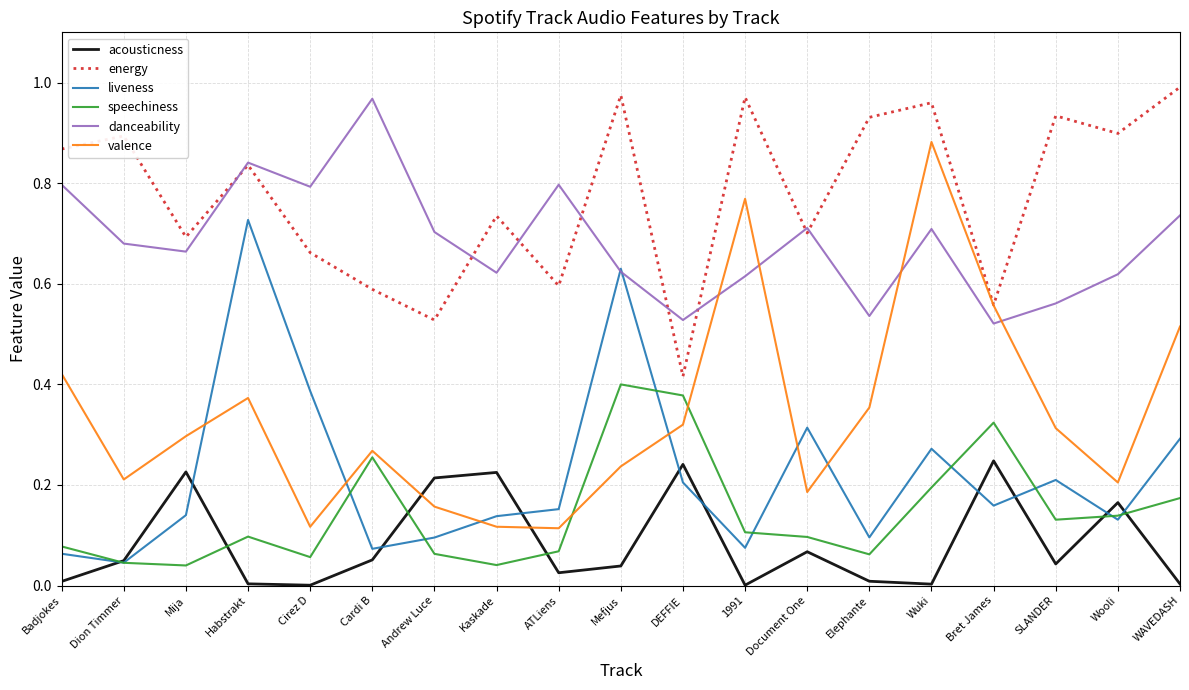

Between 1991 and SLANDER, which series saw the biggest shift?

valence